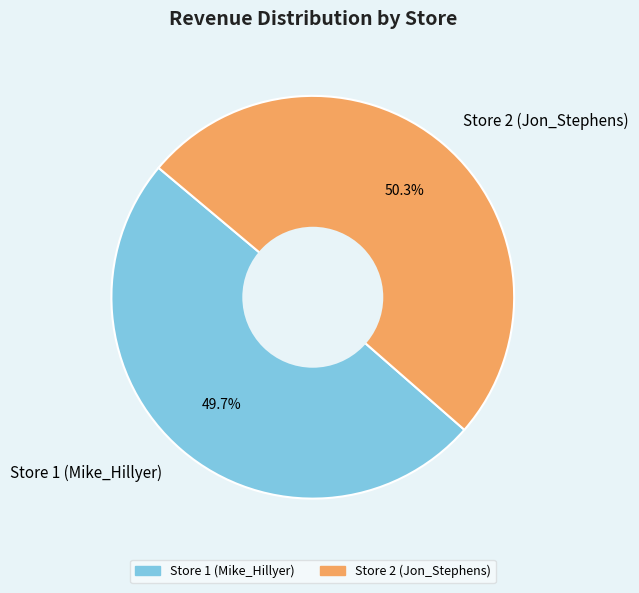

How many slices are in this pie chart?

2